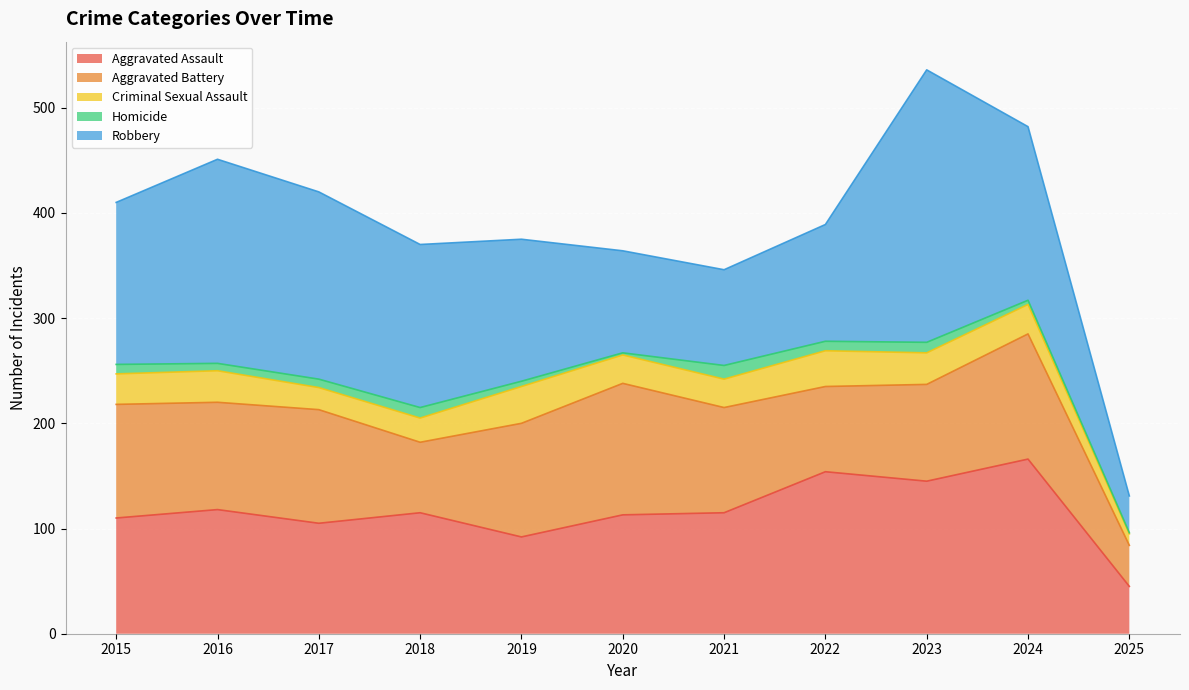

At how many categories does at least one series exceed 255?

1